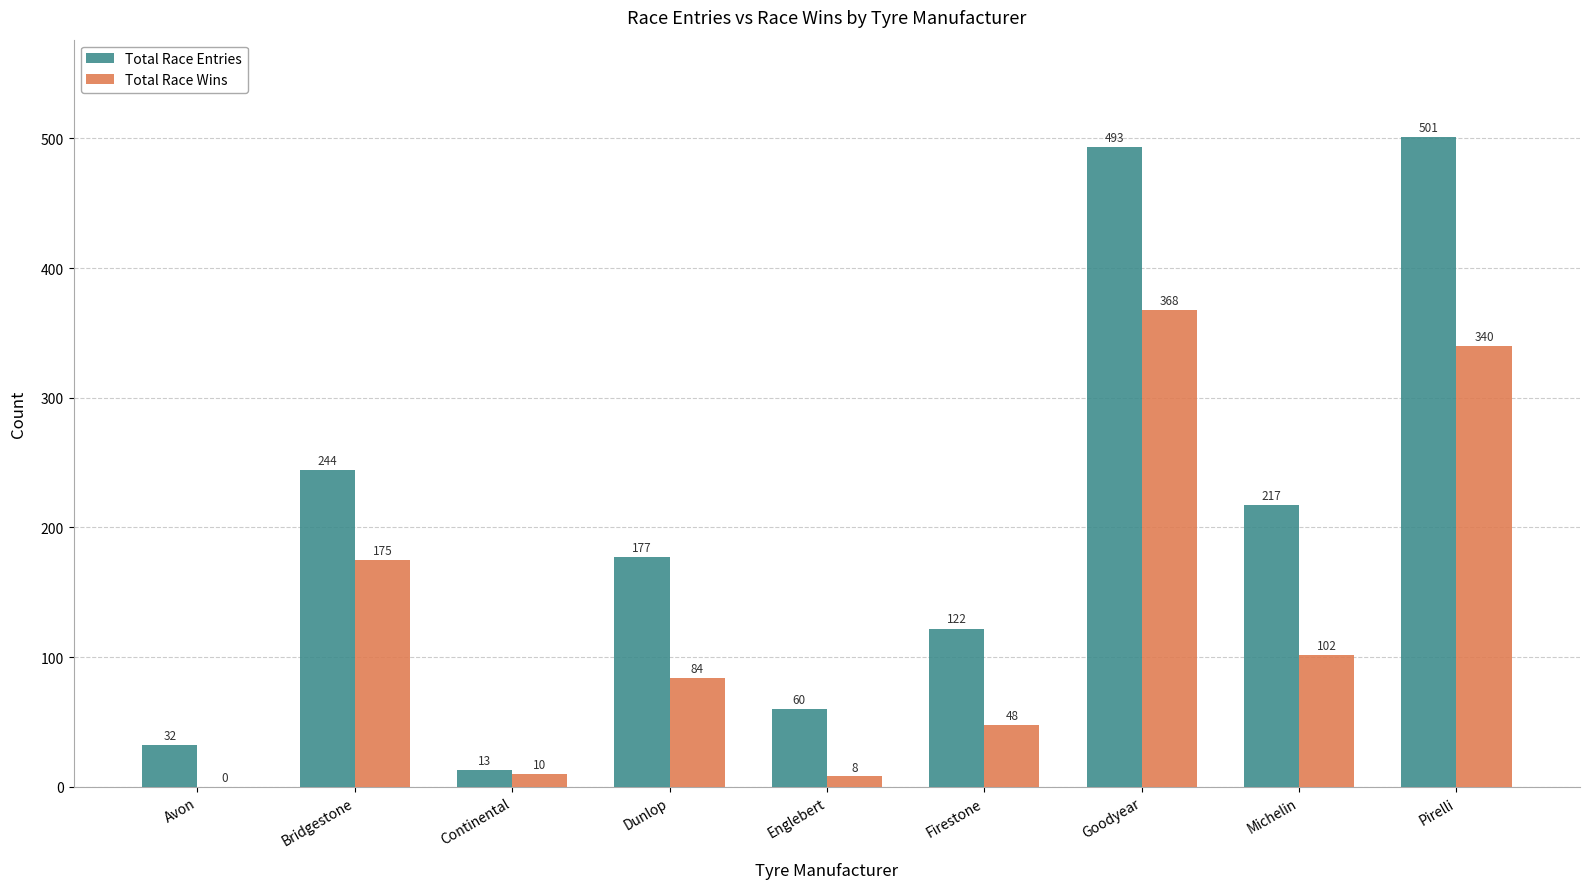

Is it true that Total Race Wins equals 80 at Firestone?

False